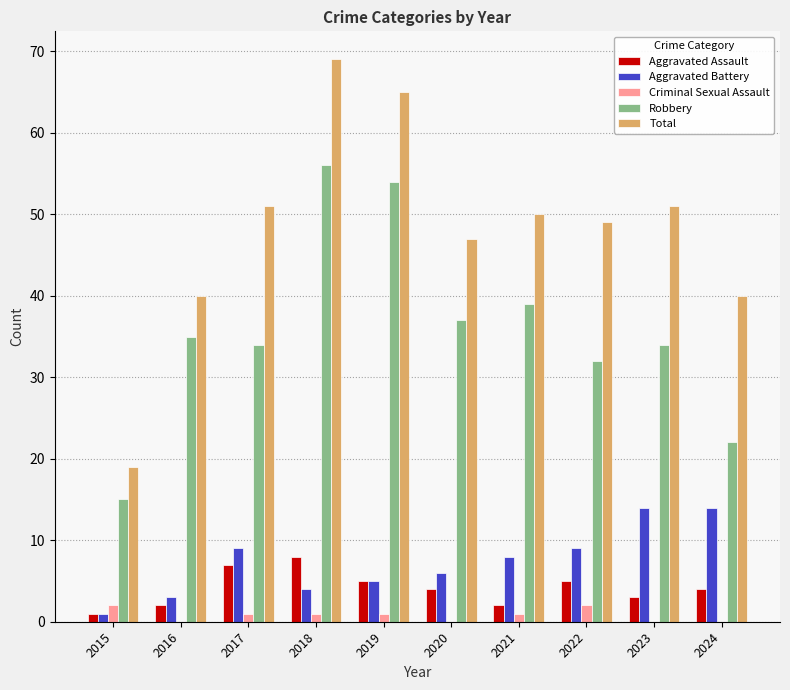

At which label does Aggravated Assault first exceed 4?

2017